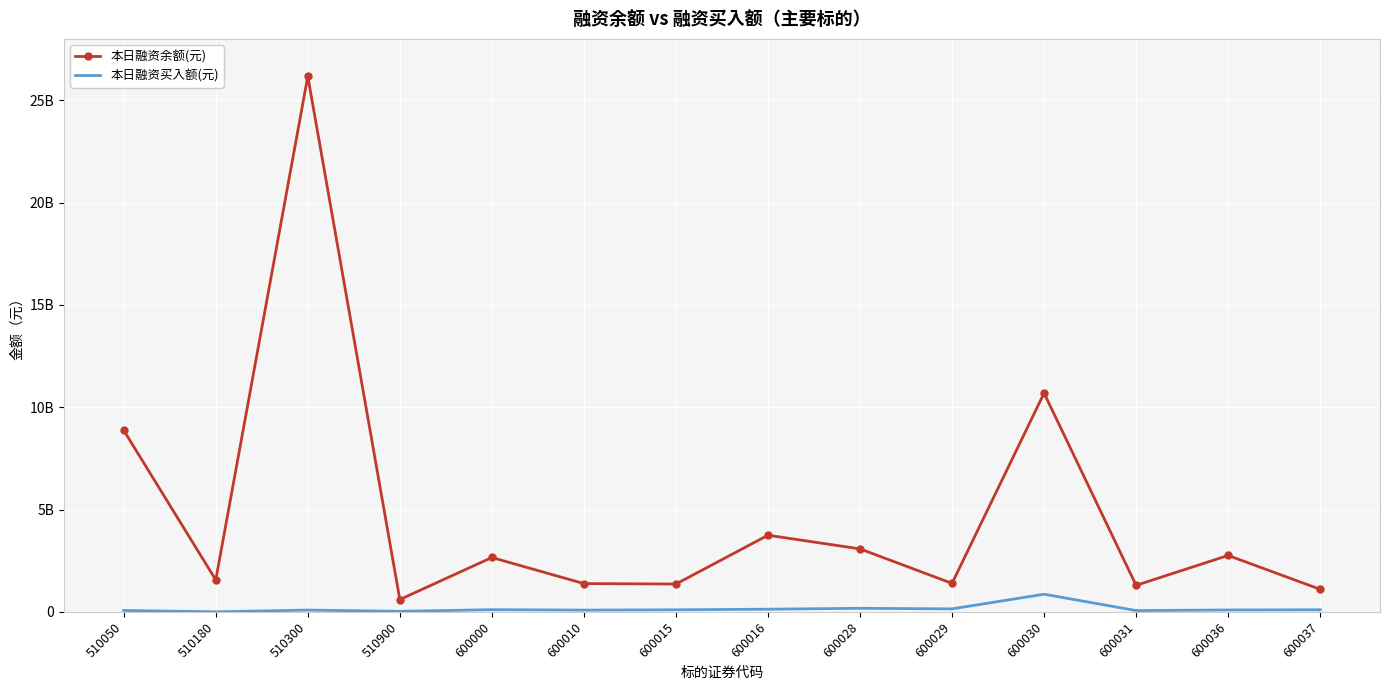

What is the greatest value displayed?

26172785999